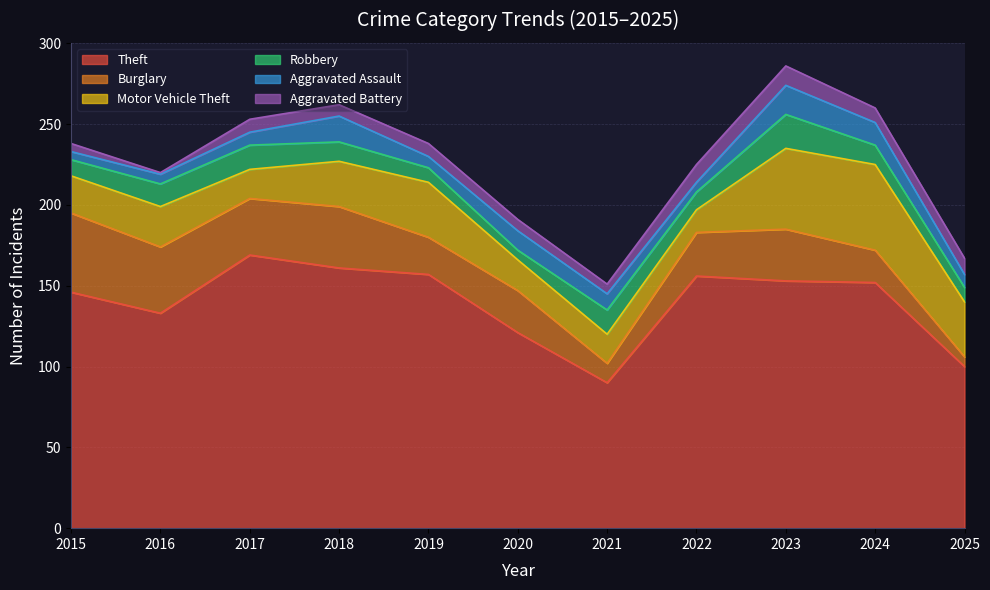

True or false: Theft and Aggravated Battery cross at least once.

False